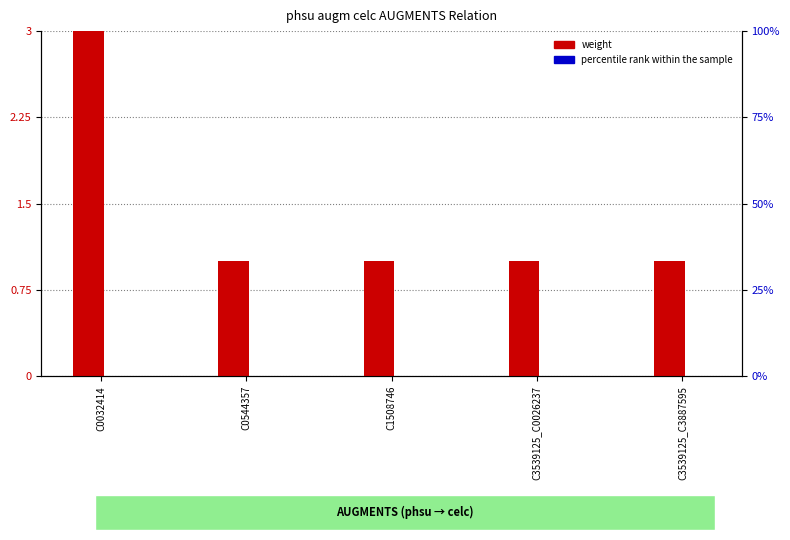

At which category is the sum across all series the highest?

C0032414